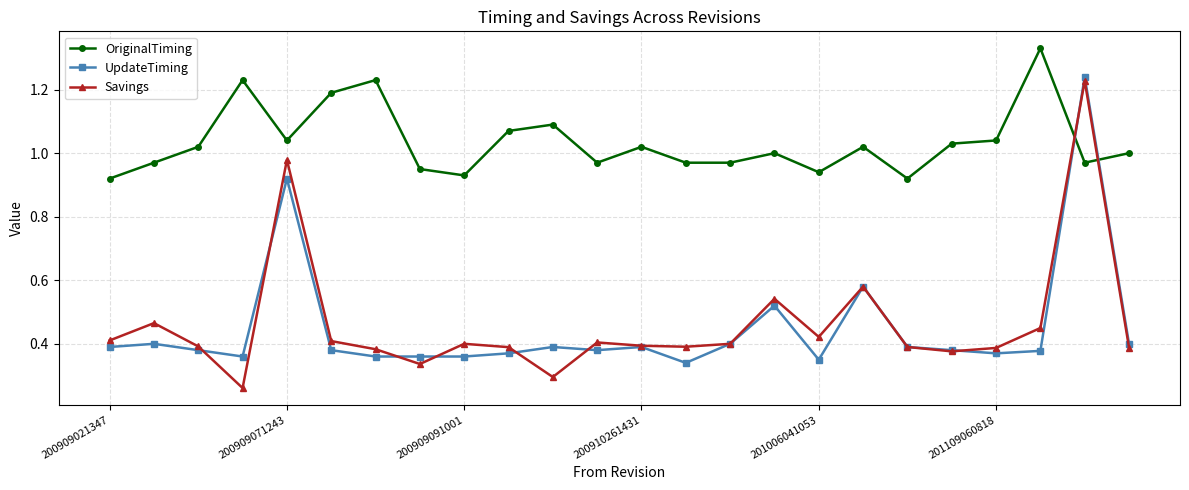

Which series has the largest total across all categories?

OriginalTiming